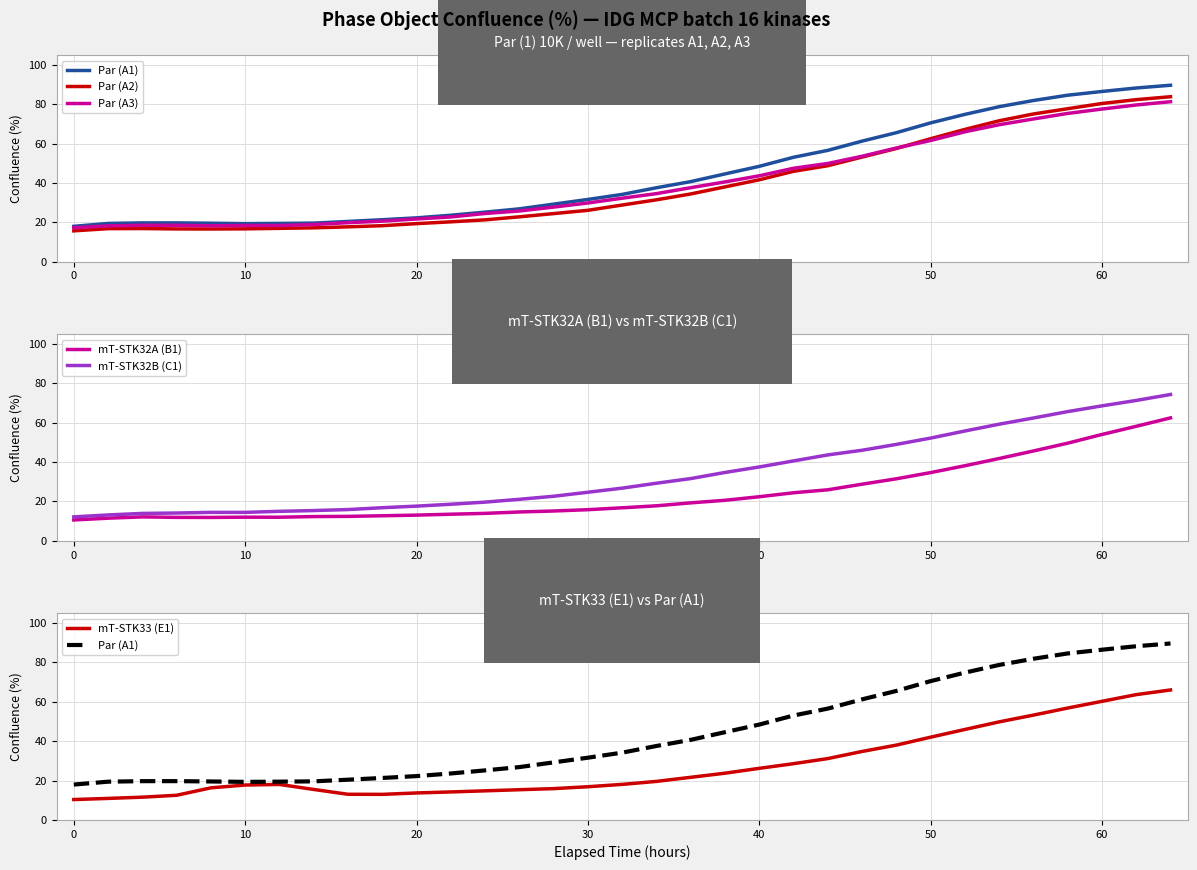

Is it true that mT-STK32B (C1) equals 68.5 at 60?

True